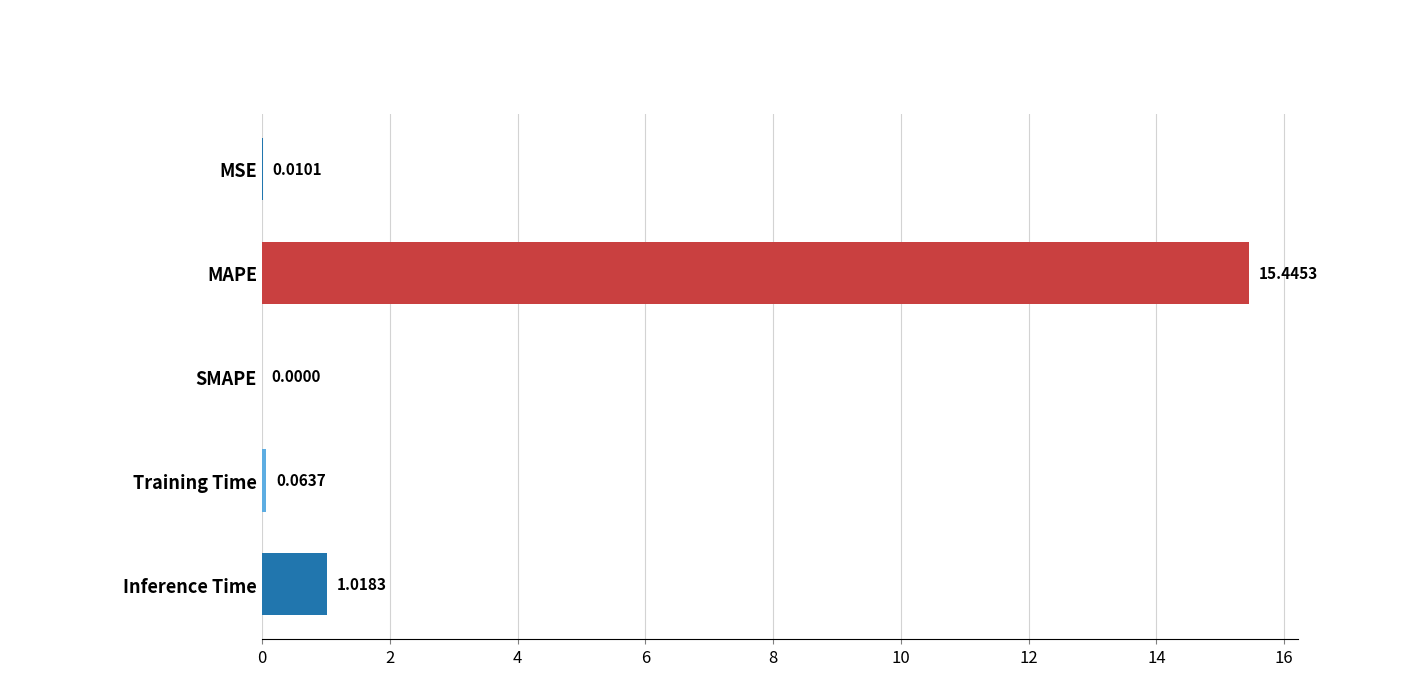

Which label corresponds to the largest value in the chart?

MAPE